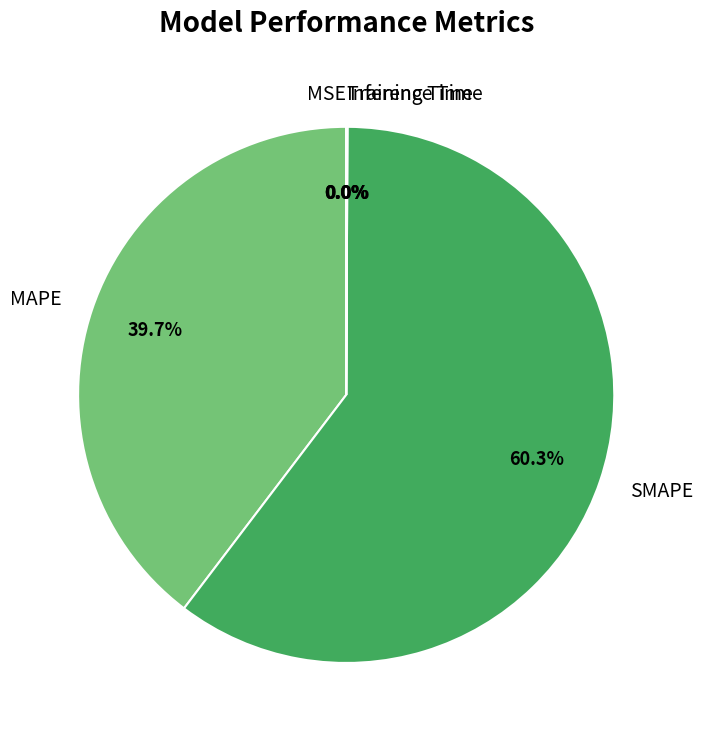

How much of the chart is everything except SMAPE?

39.7%